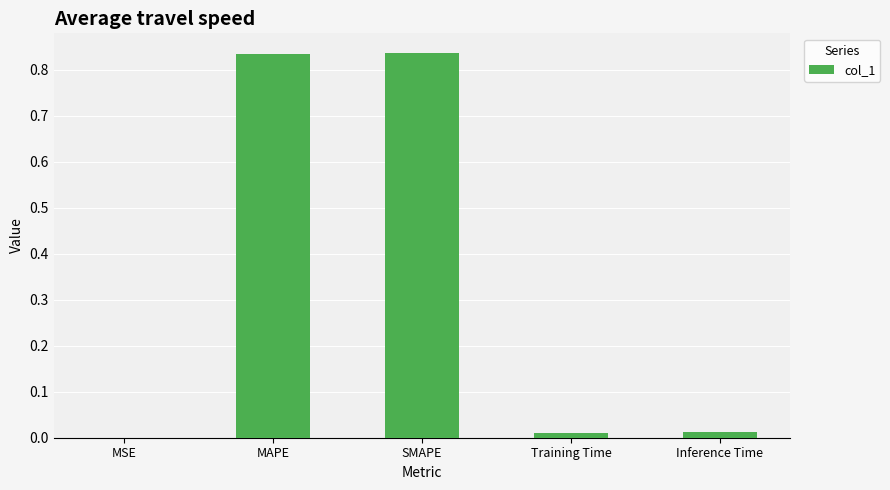

Is it true that the value at SMAPE is 0.2?

False